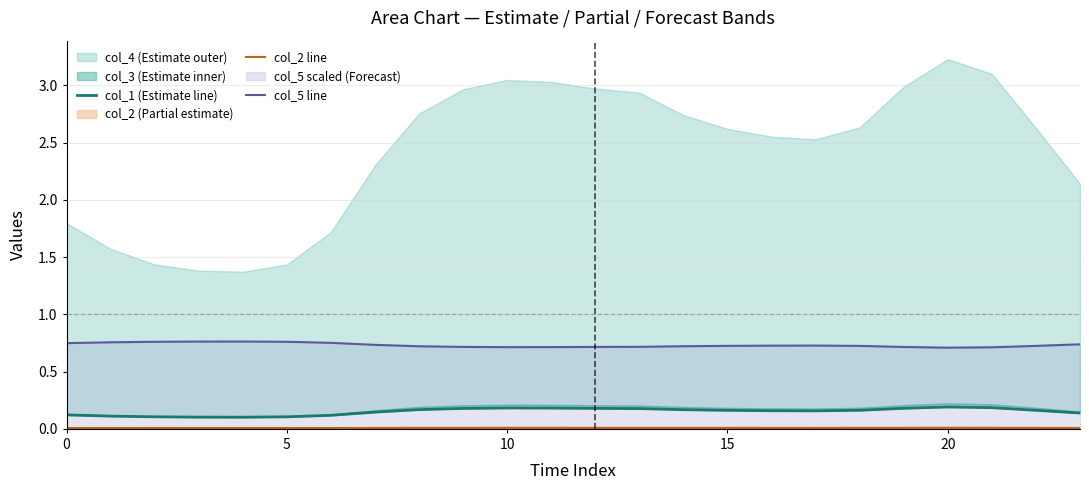

The value of col_5 line at 15 is 0.7. True or false?

True